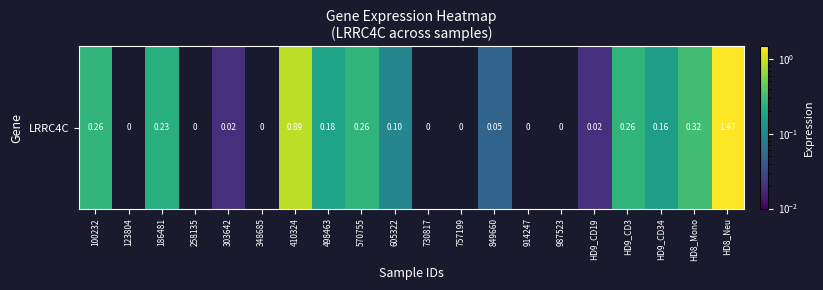

Approximately how many times larger is the value at 410324 compared to HD8_Neu?

0.6